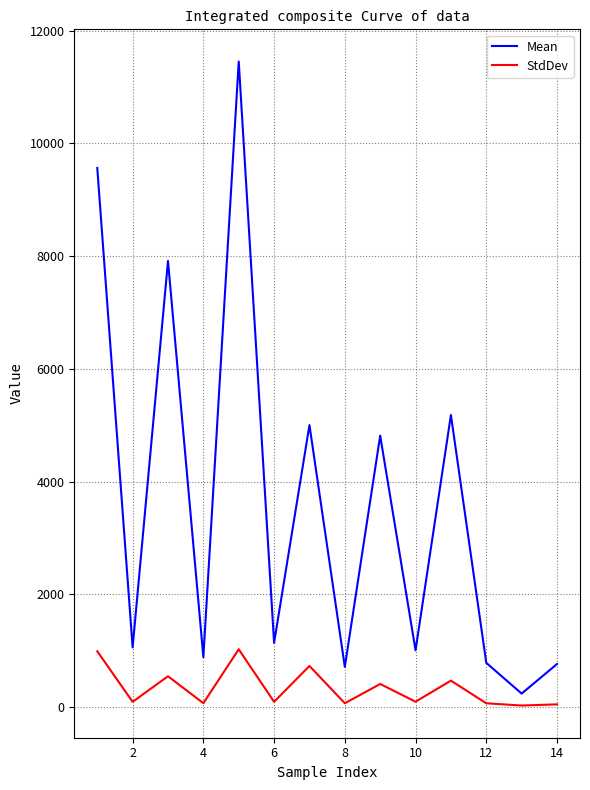

What is the lowest value of the StdDev series?

30.4